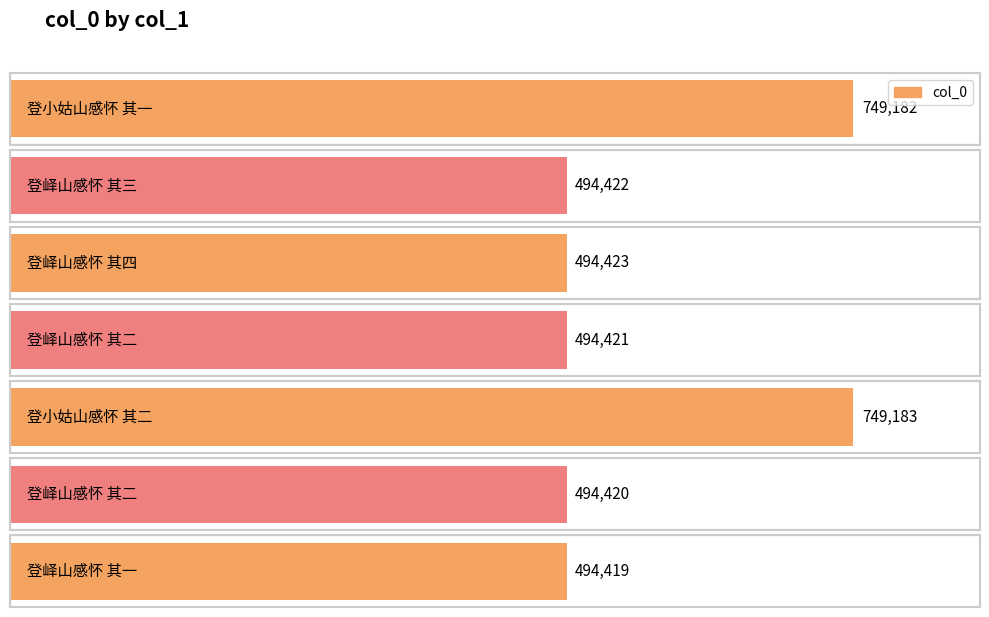

What is the approximate value at 登小姑山感怀 其二, to the nearest 10?

749180